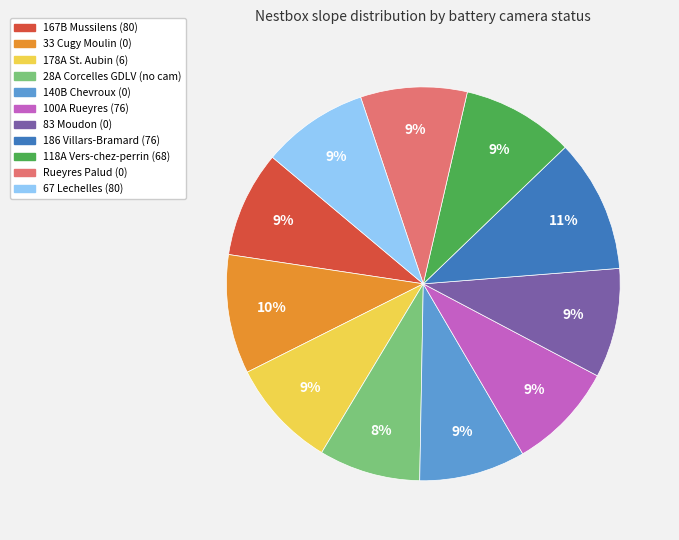

Which category has the biggest portion of the pie?

186 Villars-Bramard (76)